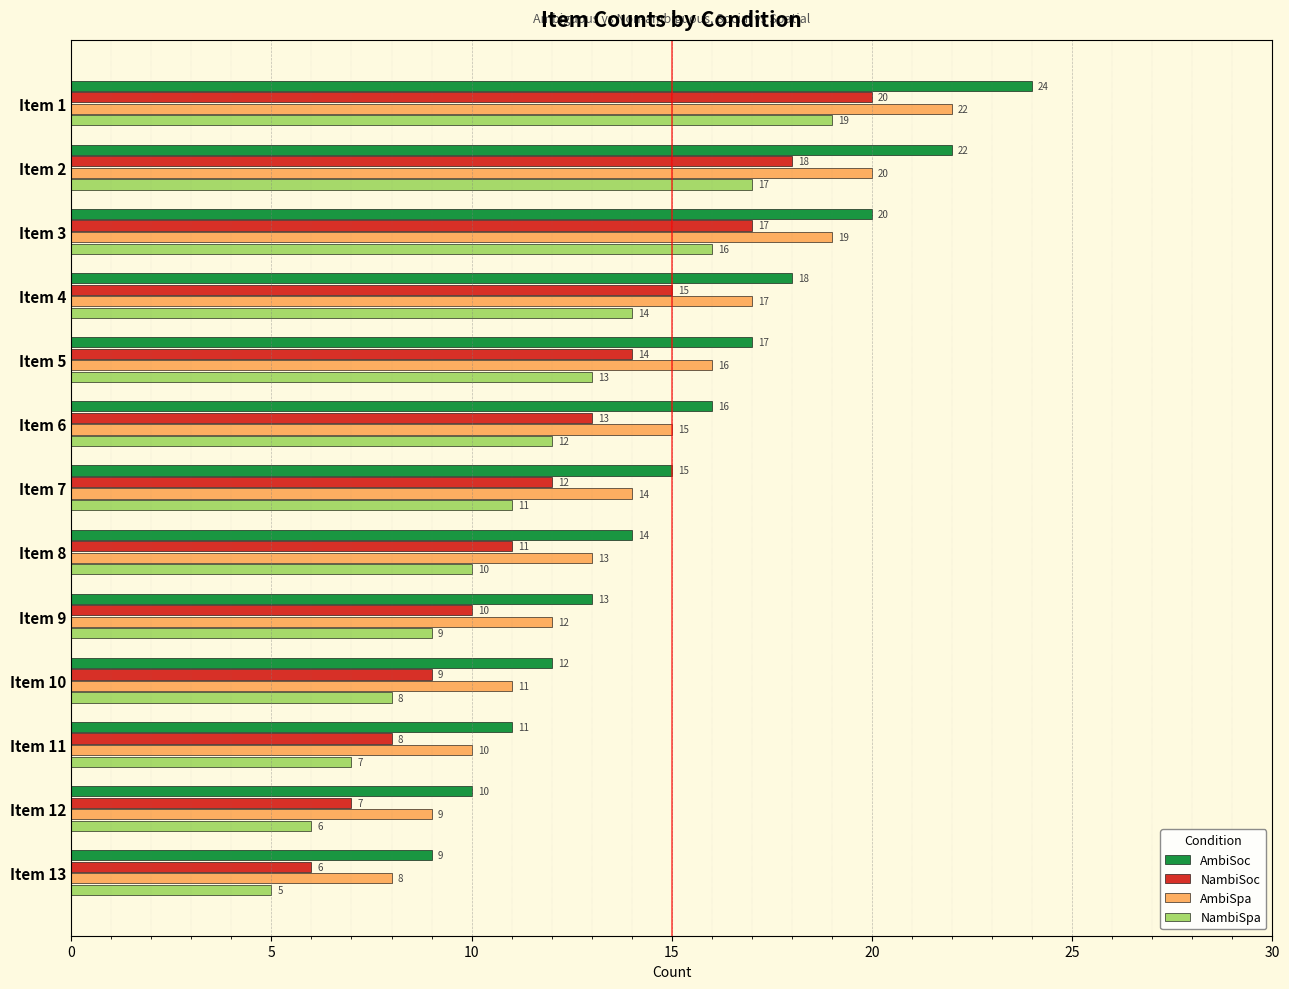

Is it true that AmbiSpa equals 10 at Item 11?

True